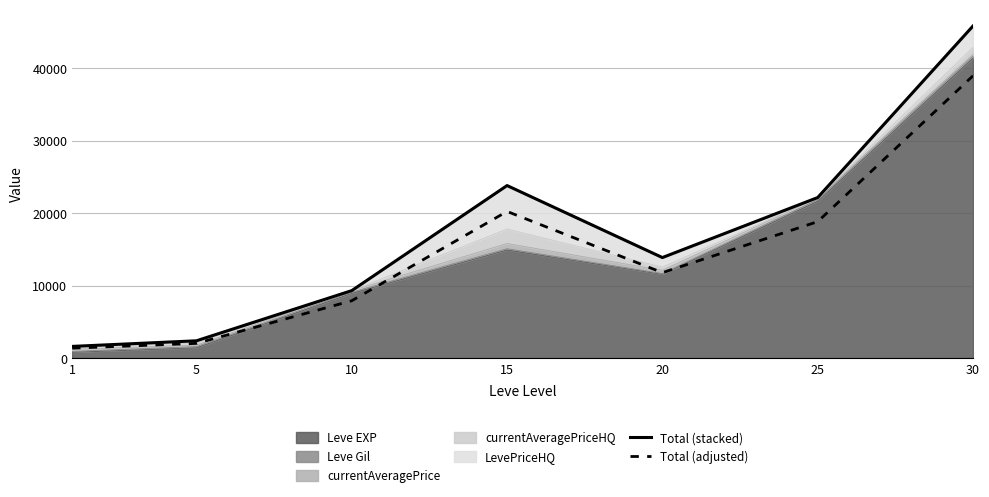

How many data points does each series have?

7